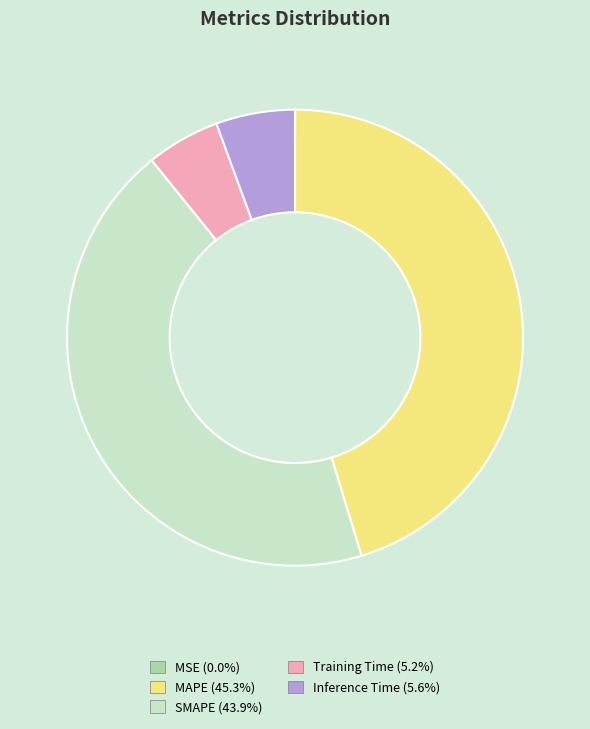

What is the largest slice in the pie chart?

MAPE